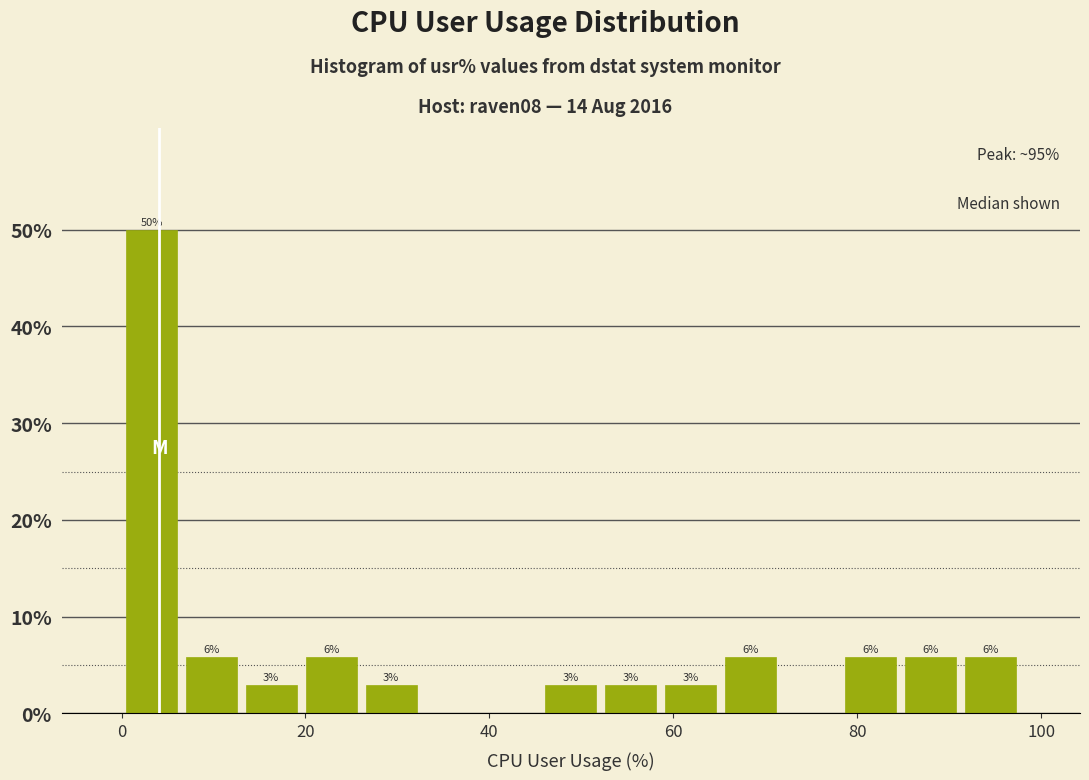

Read against the x-axis, roughly where is the centre of the tallest bar?

4